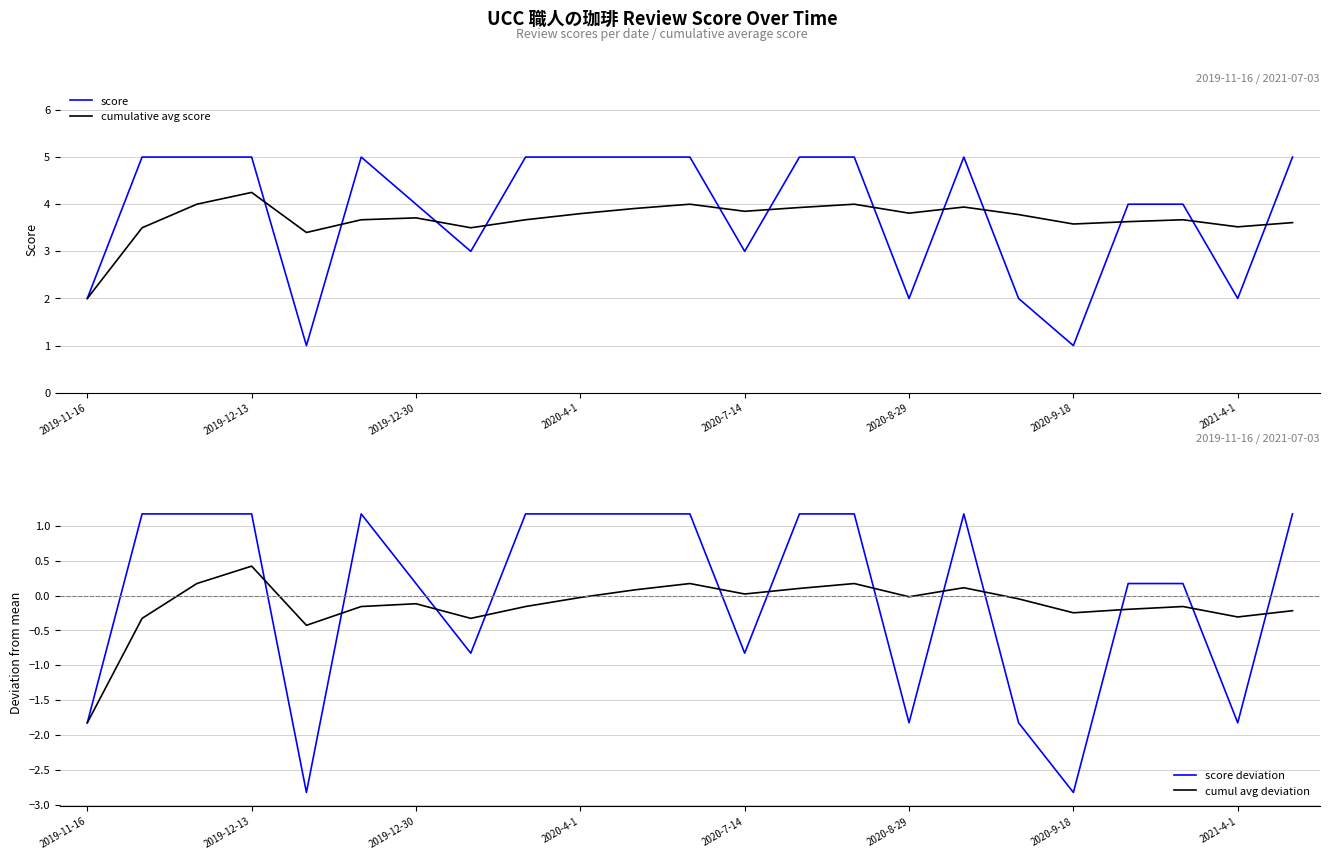

What is the sum of the cumul avg deviation values at 22 and 8?

-0.4